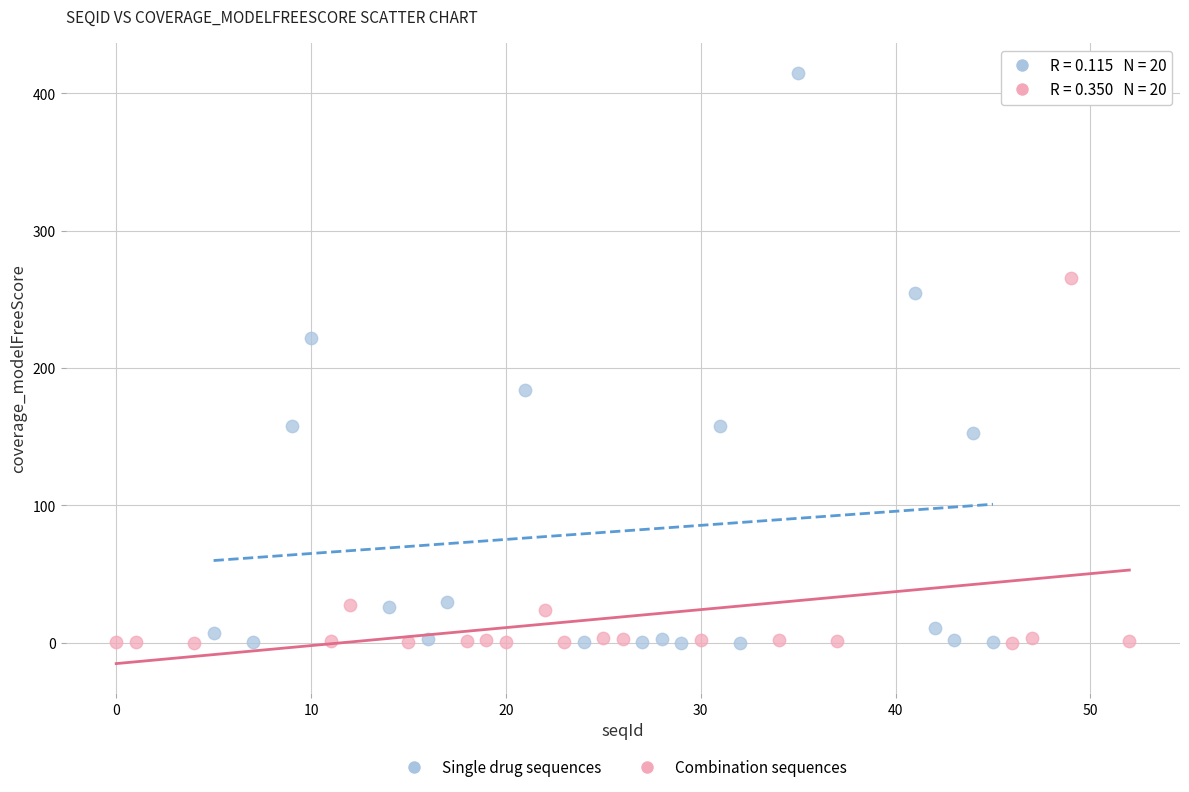

Which series contains the highest Y value?

Single drug sequences